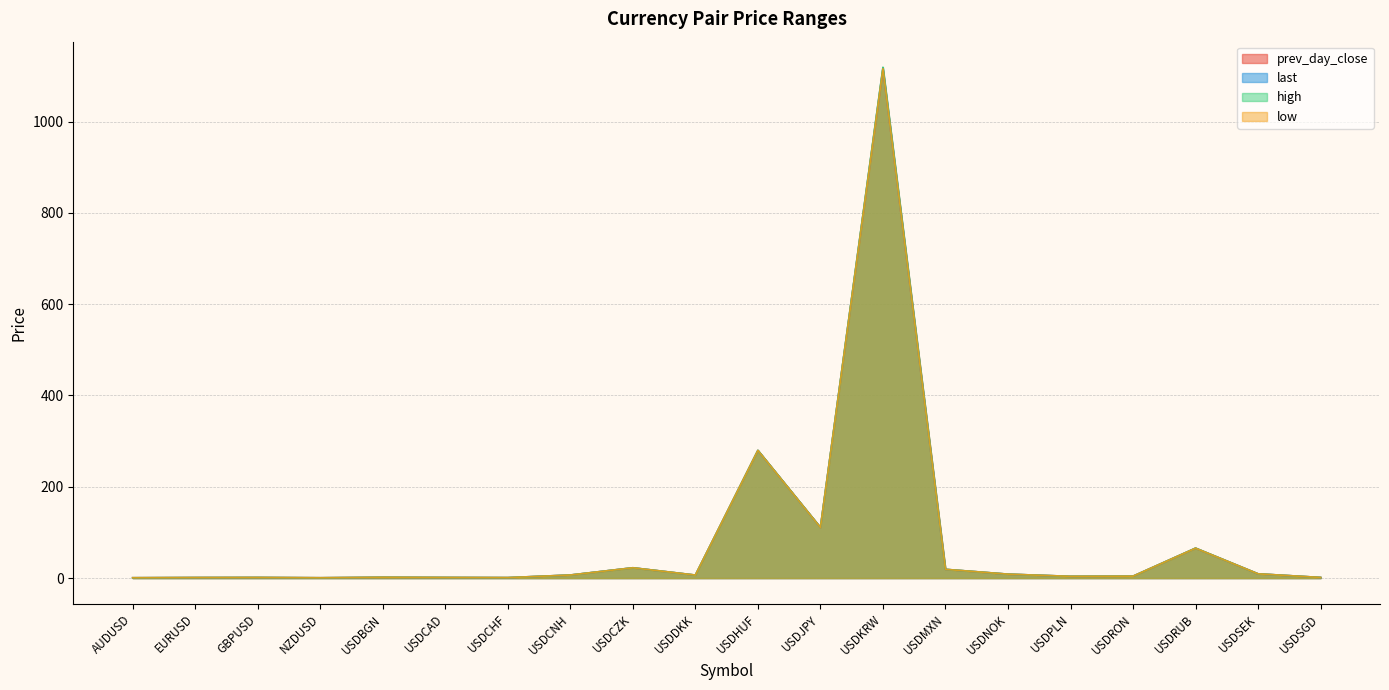

Does the chart display data point markers on the line(s)?

No